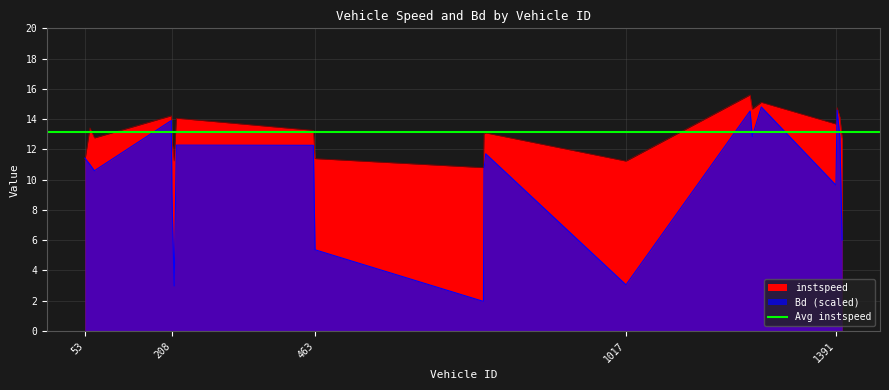

Where is instspeed nearest to the value 13?

764.0